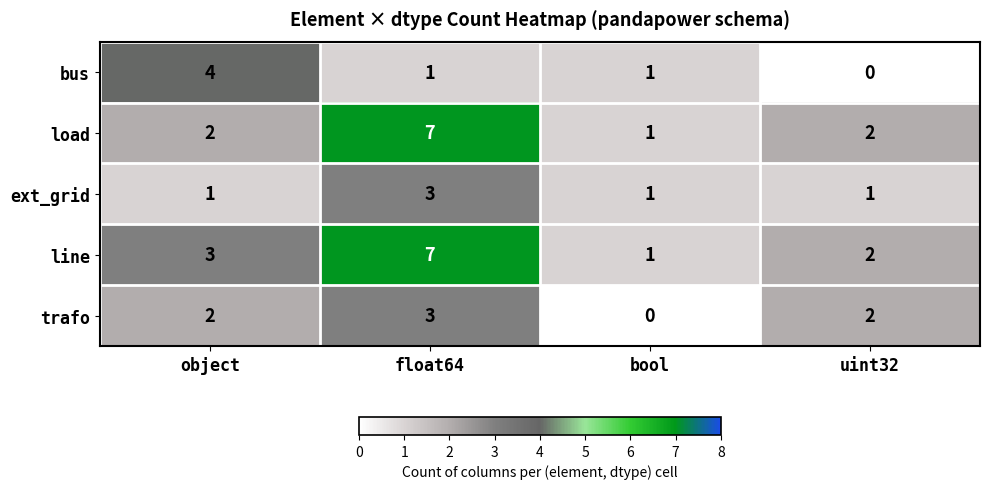

Where does the bus series first go above 1?

object